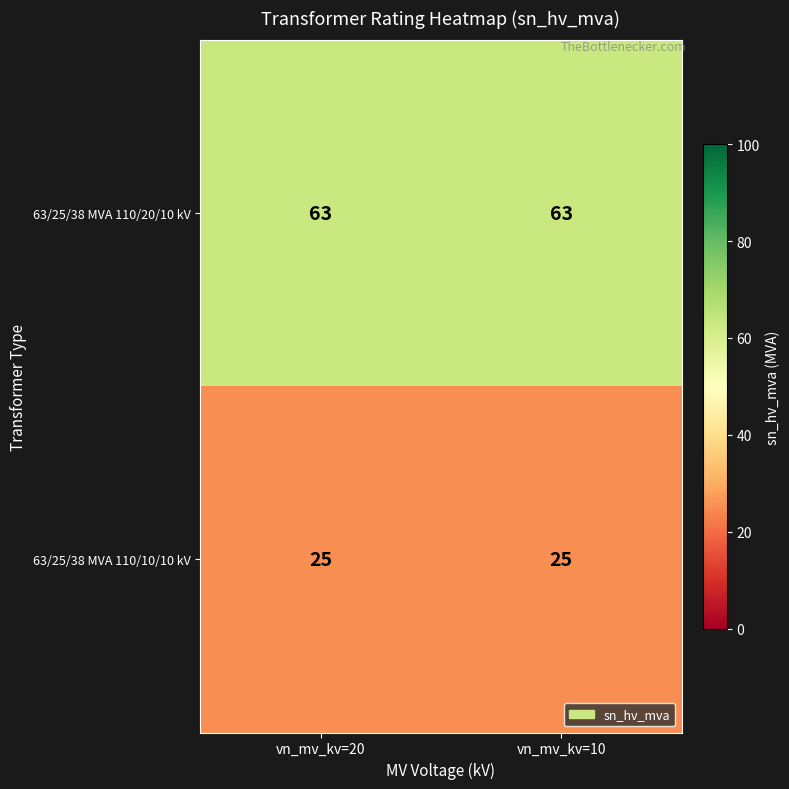

Rank the series at vn_mv_kv=20 from lowest to highest value.

63/25/38 MVA 110/10/10 kV, 63/25/38 MVA 110/20/10 kV